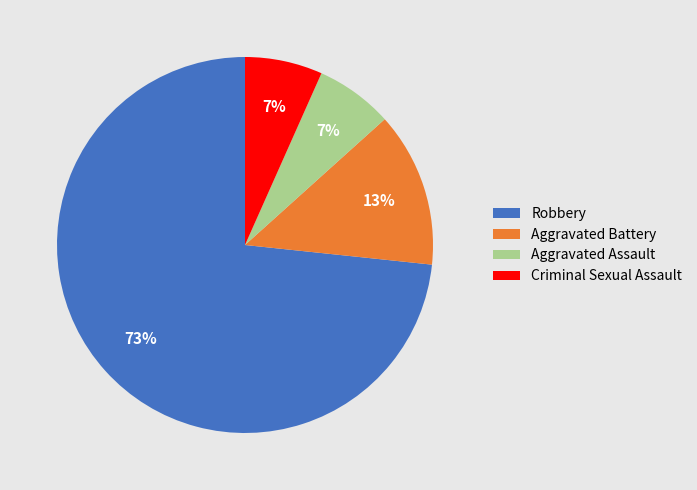

To the nearest percent, what is the average slice percentage?

25%